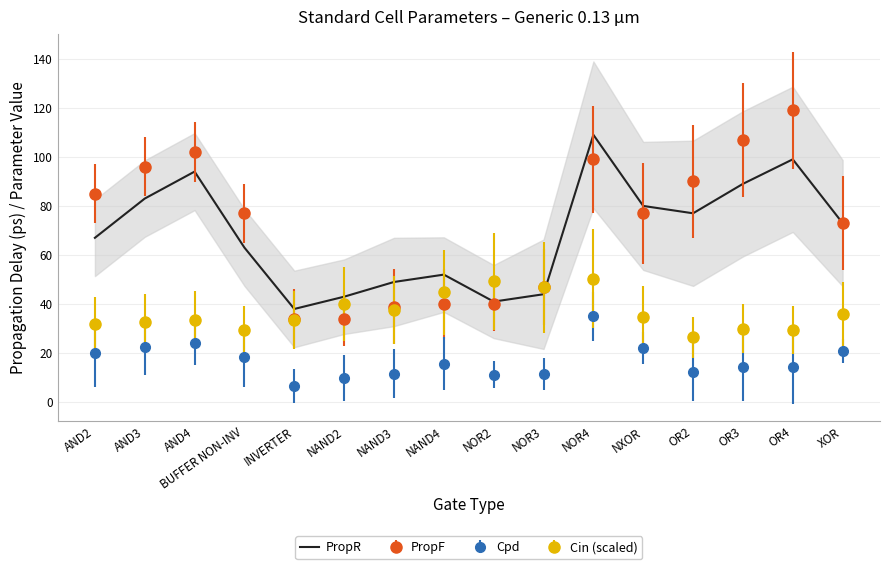

At which category does the data reach its first local valley?

INVERTER